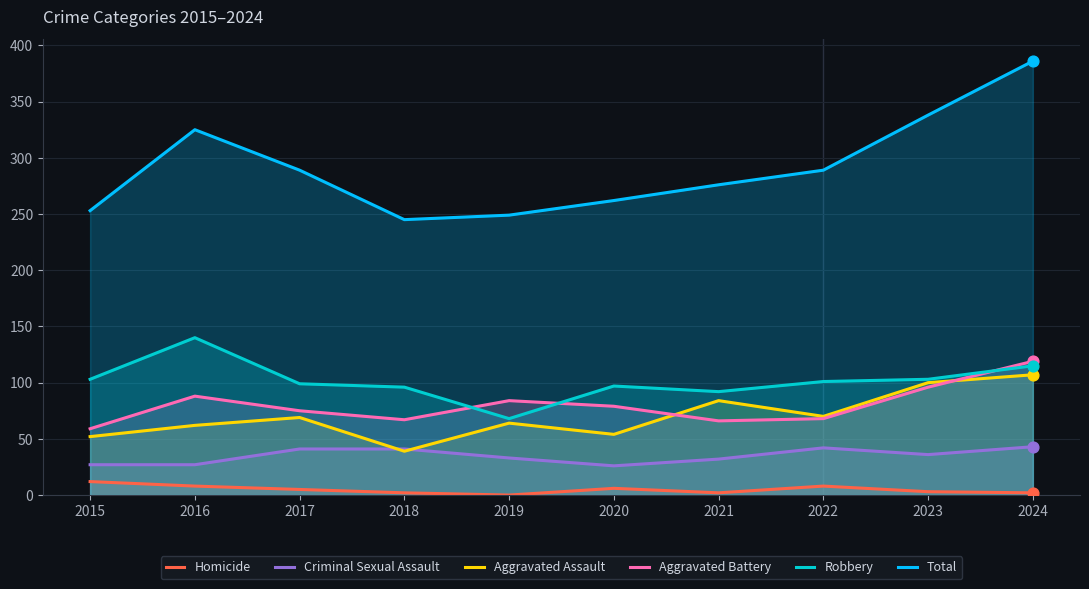

What are all the series names shown in the legend?

Homicide, Criminal Sexual Assault, Aggravated Assault, Aggravated Battery, Robbery, Total